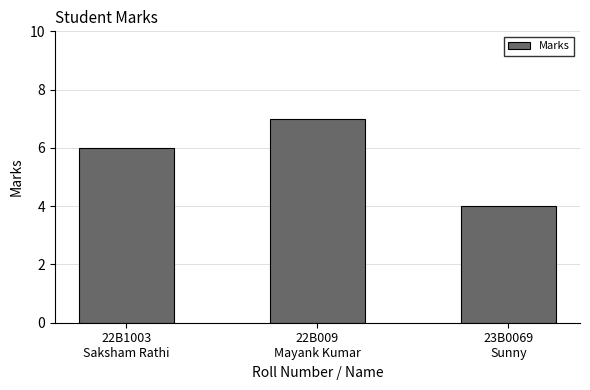

Are the bars grouped side by side (vs. stacked)?

No